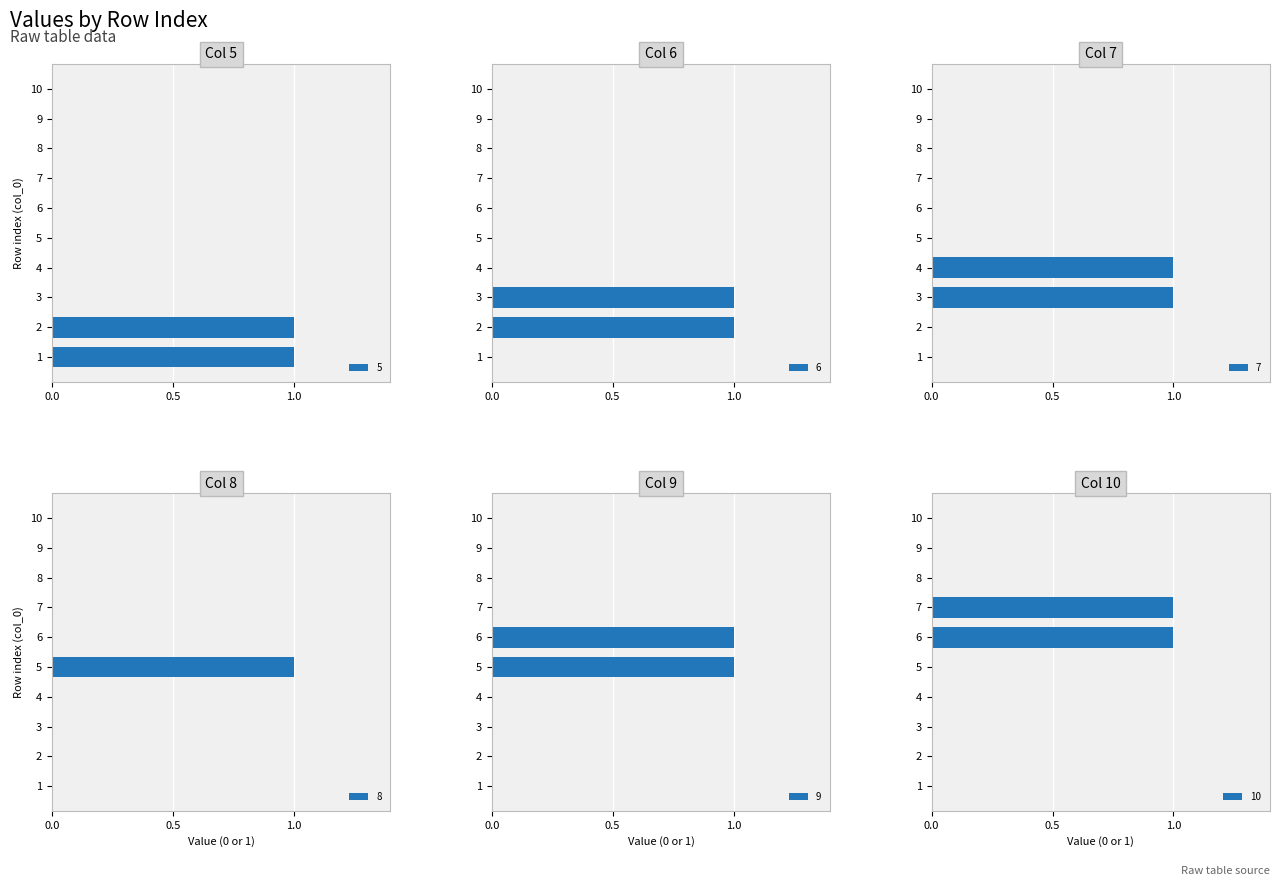

What is the value of the 7 bar at the 4th from the left?

1